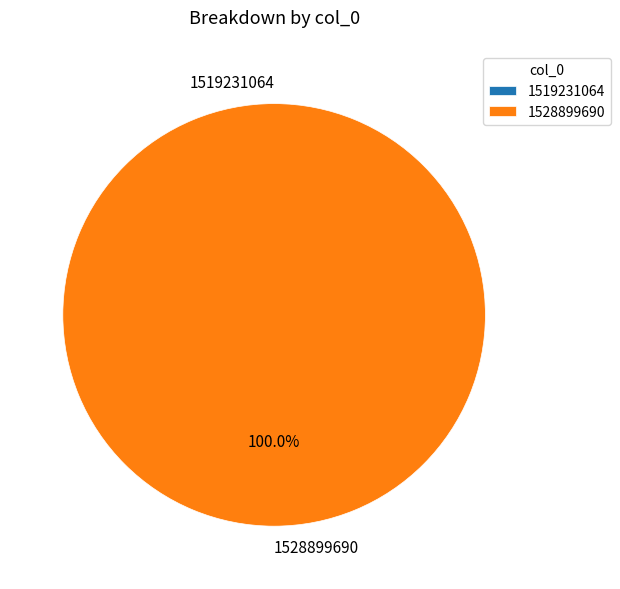

How many slices are in this pie chart?

2